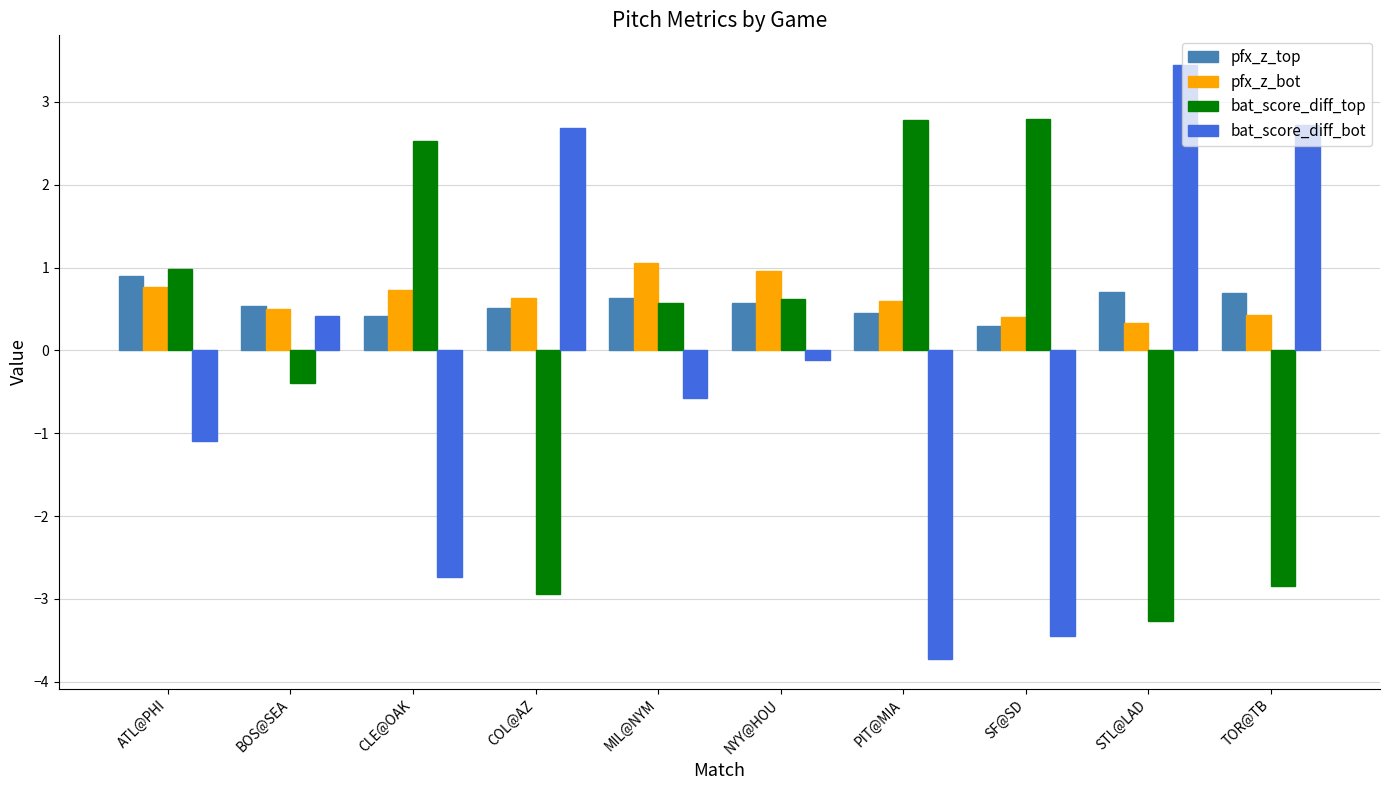

Reading left to right, transcribe all the data shown in this chart.

pfx_z_top: ATL@PHI=0.9	BOS@SEA=0.5	CLE@OAK=0.4	COL@AZ=0.5	MIL@NYM=0.6	NYY@HOU=0.6	PIT@MIA=0.5	SF@SD=0.3	STL@LAD=0.7	TOR@TB=0.7
pfx_z_bot: ATL@PHI=0.8	BOS@SEA=0.5	CLE@OAK=0.7	COL@AZ=0.6	MIL@NYM=1.1	NYY@HOU=1.0	PIT@MIA=0.6	SF@SD=0.4	STL@LAD=0.3	TOR@TB=0.4
bat_score_diff_top: ATL@PHI=1.0	BOS@SEA=-0.4	CLE@OAK=2.5	COL@AZ=-2.9	MIL@NYM=0.6	NYY@HOU=0.6	PIT@MIA=2.8	SF@SD=2.8	STL@LAD=-3.3	TOR@TB=-2.8
bat_score_diff_bot: ATL@PHI=-1.1	BOS@SEA=0.4	CLE@OAK=-2.7	COL@AZ=2.7	MIL@NYM=-0.6	NYY@HOU=-0.1	PIT@MIA=-3.7	SF@SD=-3.4	STL@LAD=3.4	TOR@TB=2.7